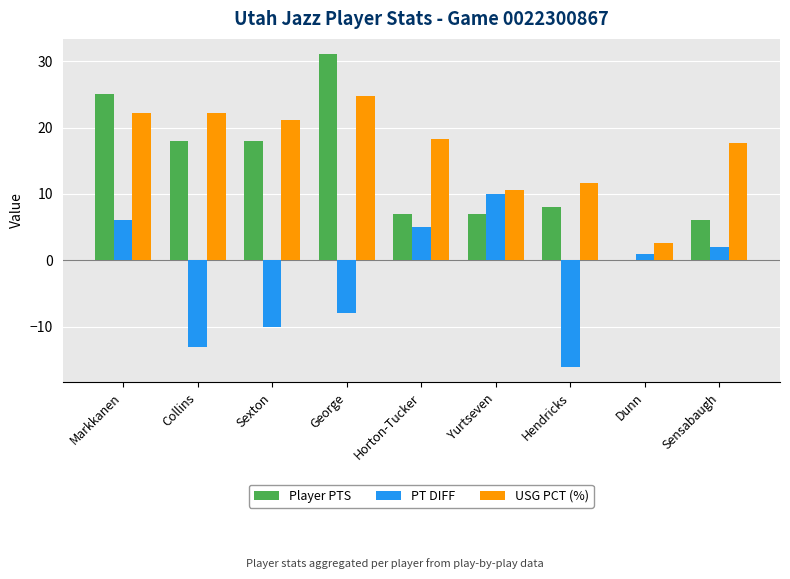

Is it true that USG PCT (%) equals 17.4 at Hendricks?

False